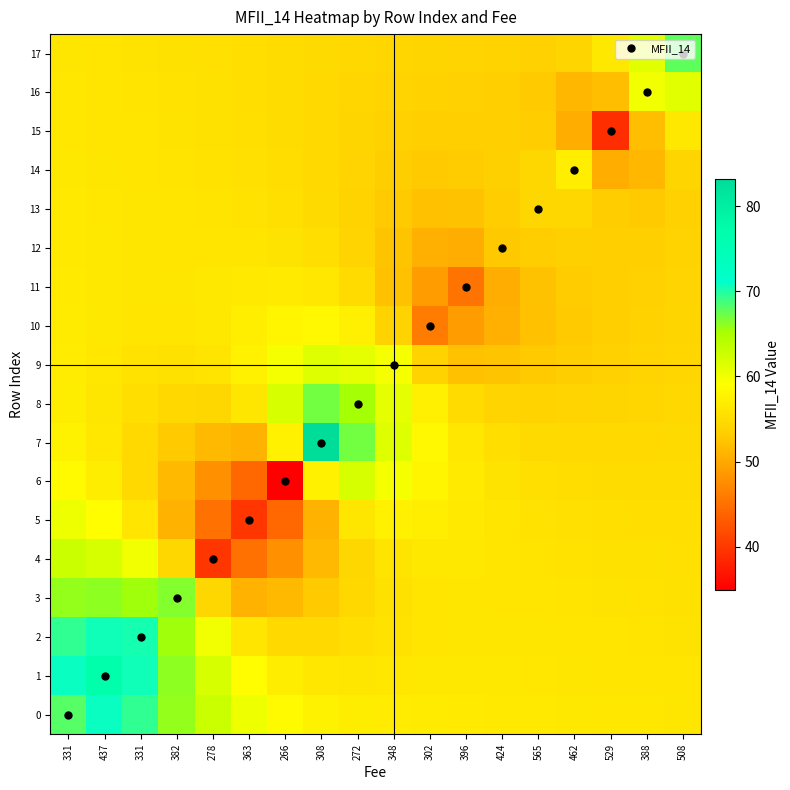

List the series in order of their peak value, lowest first.

15, 13, 12, 11, 14, 10, 5, 16, 9, 6, 4, 3, 8, 17, 2, 0, 1, 7